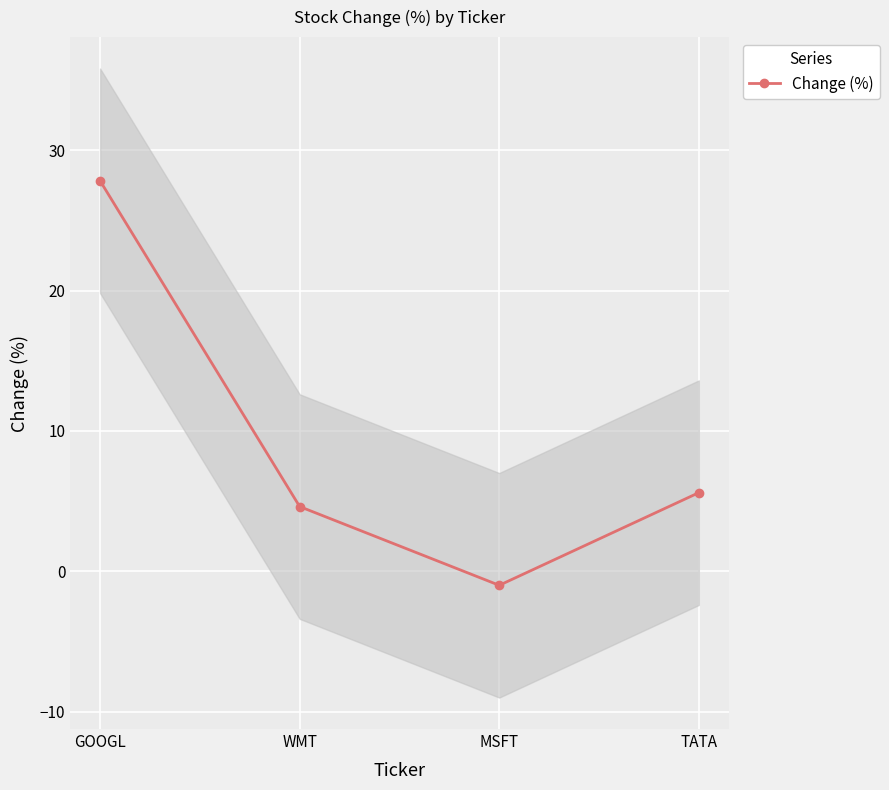

What is the smallest value displayed?

-1.0